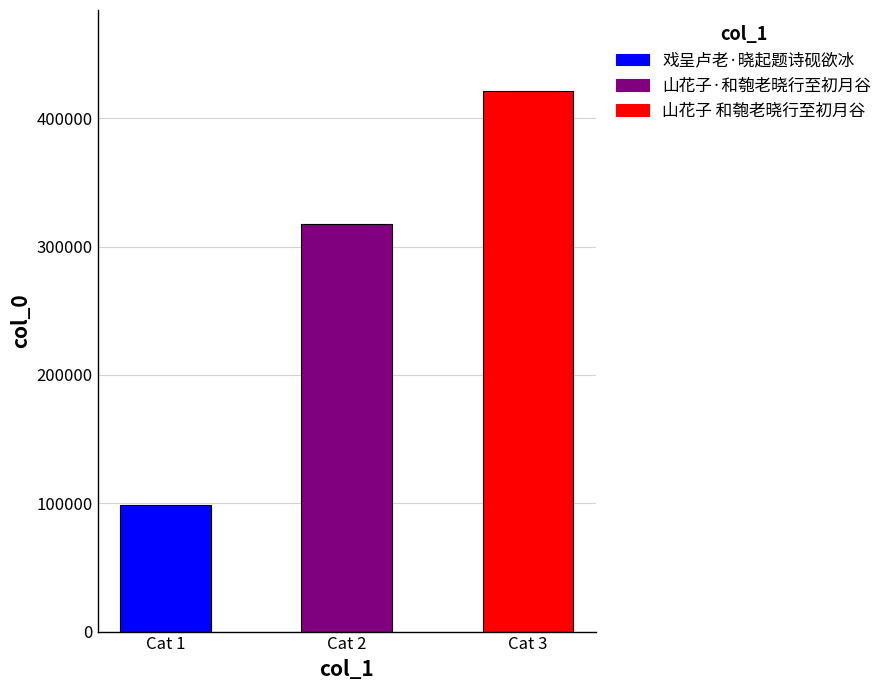

How many values exceed 317716?

1